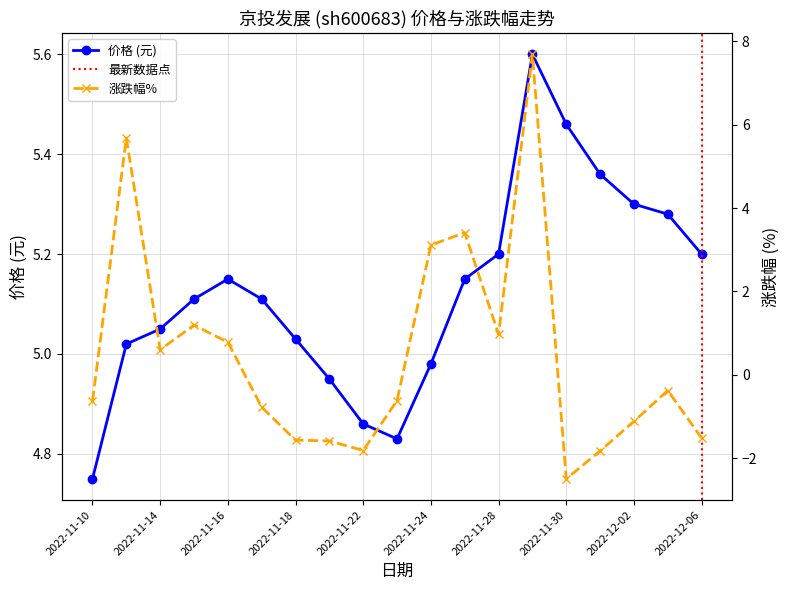

How many data points in 涨跌幅% are above 0?

8